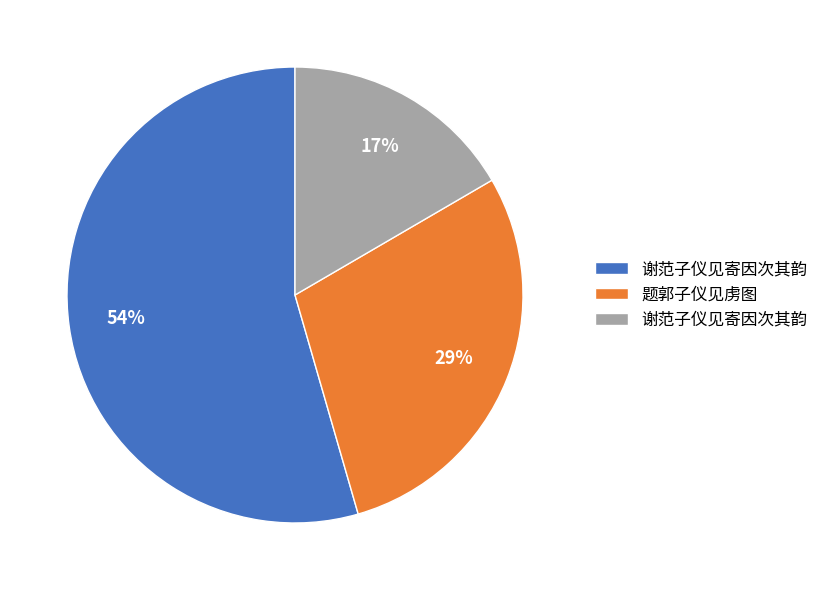

Is there a majority slice in this chart?

Yes